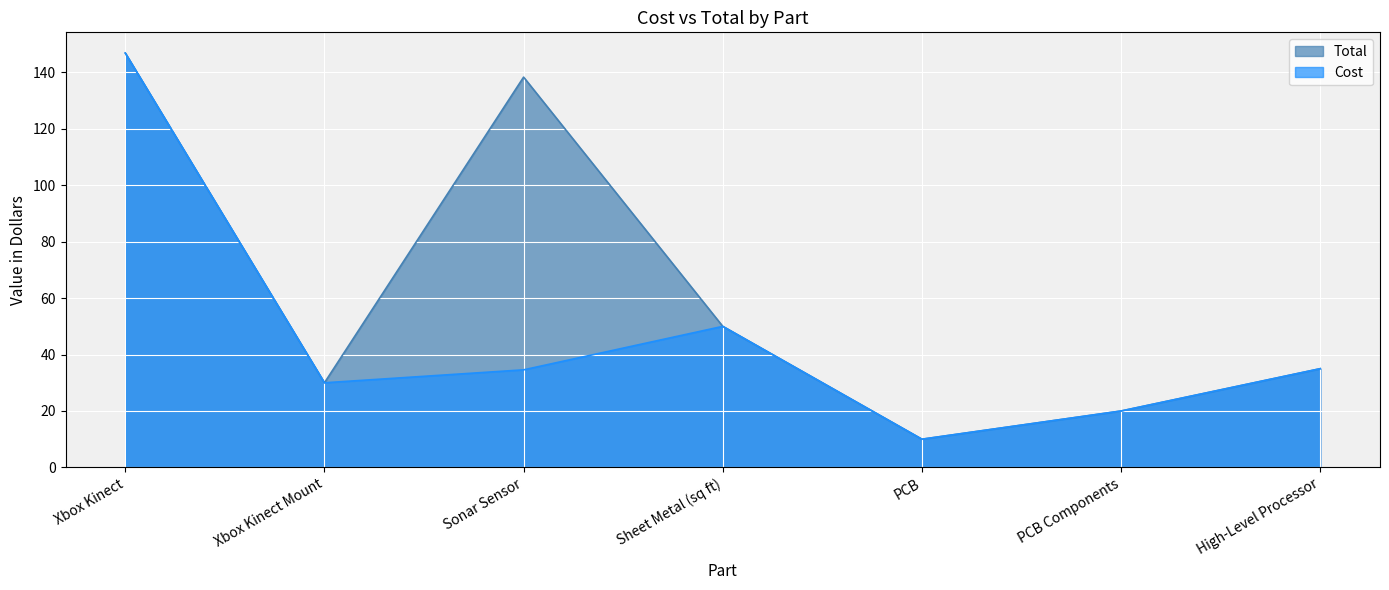

What is the value of the Cost point at the 4th from the left?

50.0